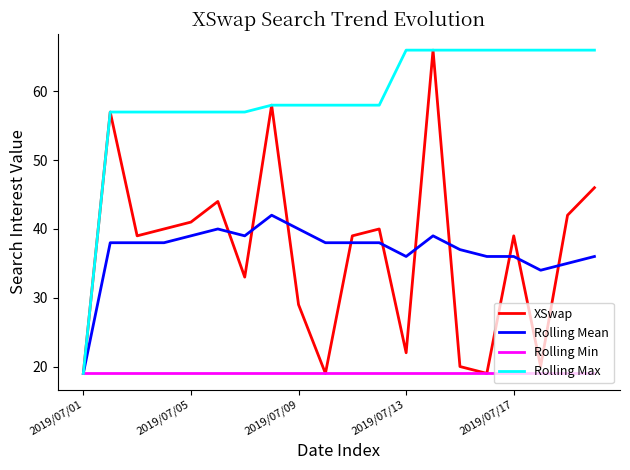

Which series has the largest total across all categories?

Rolling Max